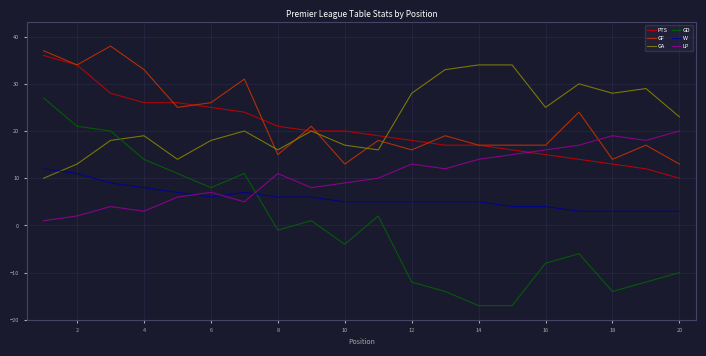

Reading left to right, extract all data points from this chart.

PTS: 36	34	28	26	26	25	24	21	20	20	19	18	17	17	16	15	14	13	12	10
GF: 37	34	38	33	25	26	31	15	21	13	18	16	19	17	17	17	24	14	17	13
GA: 10	13	18	19	14	18	20	16	20	17	16	28	33	34	34	25	30	28	29	23
GD: 27	21	20	14	11	8	11	-1	1	-4	2	-12	-14	-17	-17	-8	-6	-14	-12	-10
W: 12	11	9	8	7	6	7	6	6	5	5	5	5	5	4	4	3	3	3	3
LP: 1	2	4	3	6	7	5	11	8	9	10	13	12	14	15	16	17	19	18	20